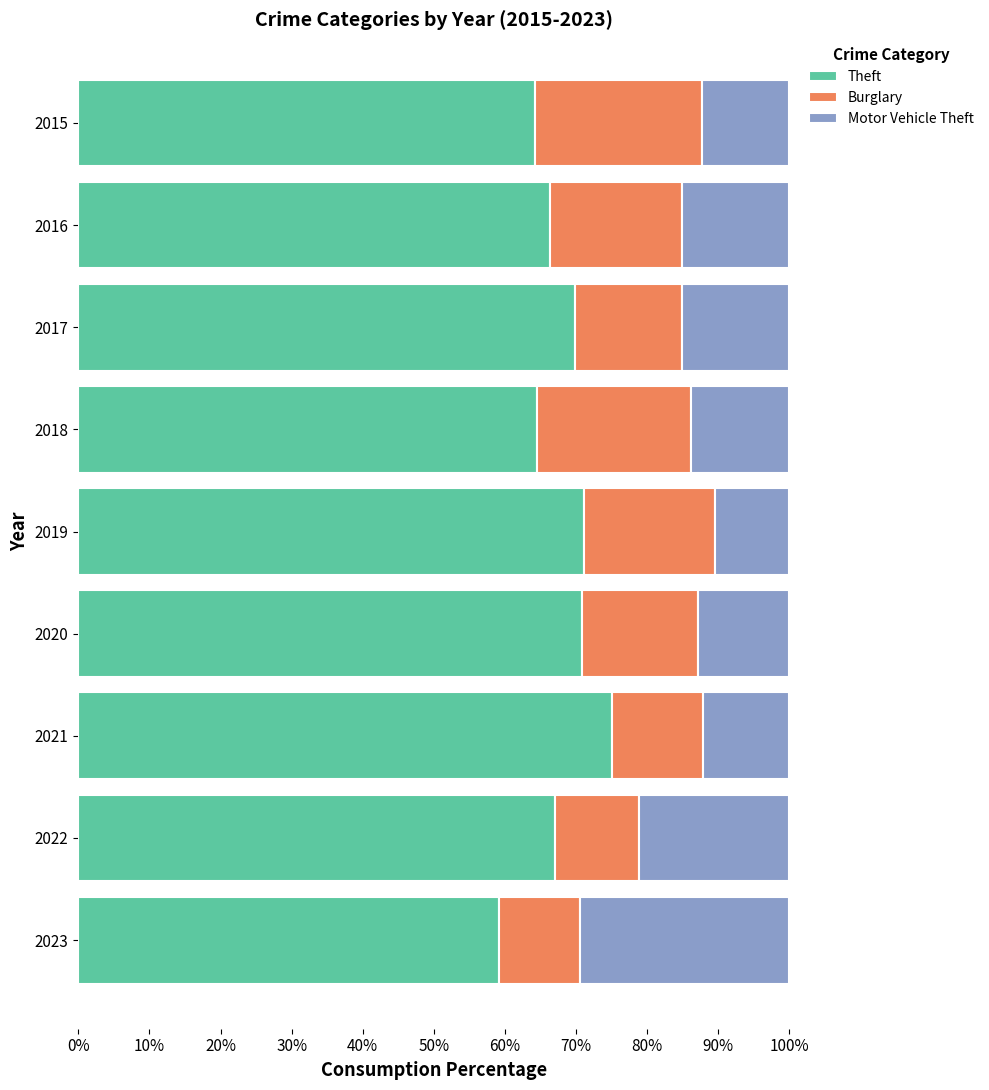

The value of Theft at 2020 is 122.9. True or false?

False